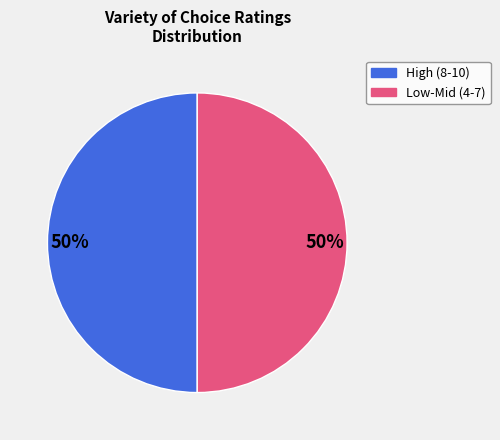

What is the ratio of the value at High (8-10) to the value at Low-Mid (4-7)?

1.0